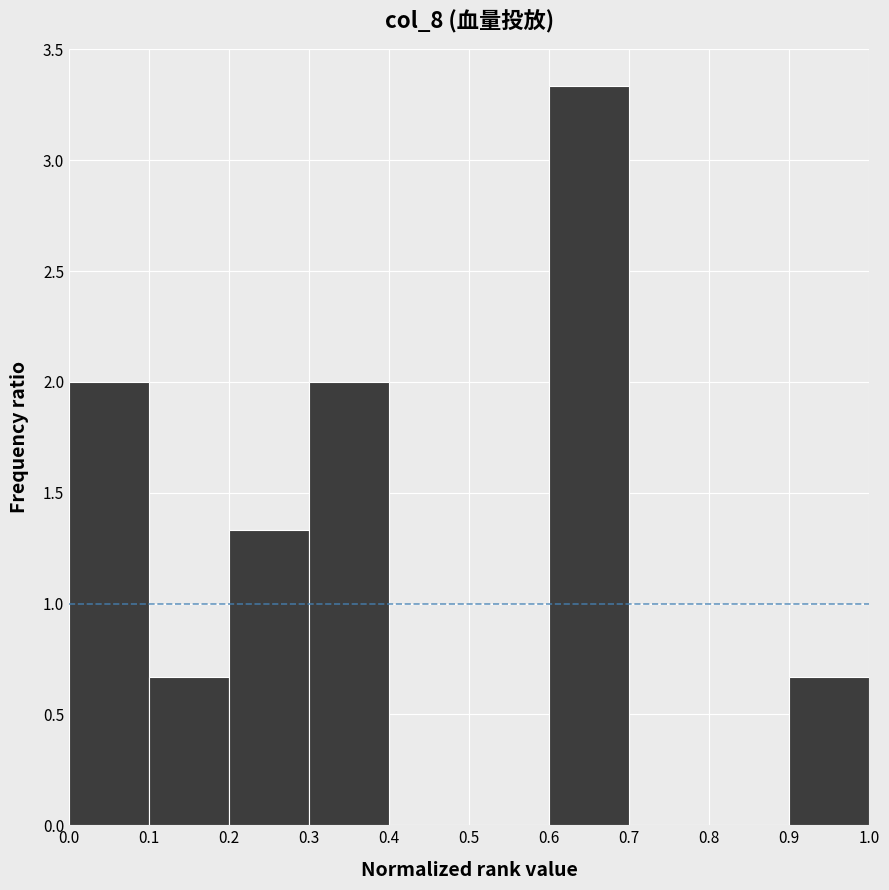

Which range on the x-axis has the tallest bar?

0.6 to 0.7